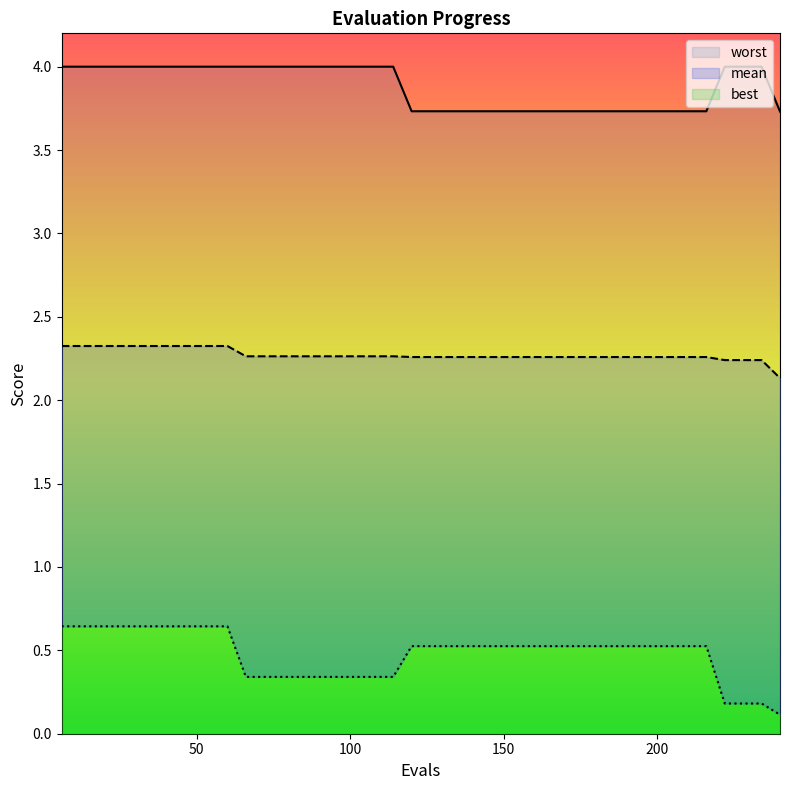

What is the difference between the mean values at 6 and 84?

0.1